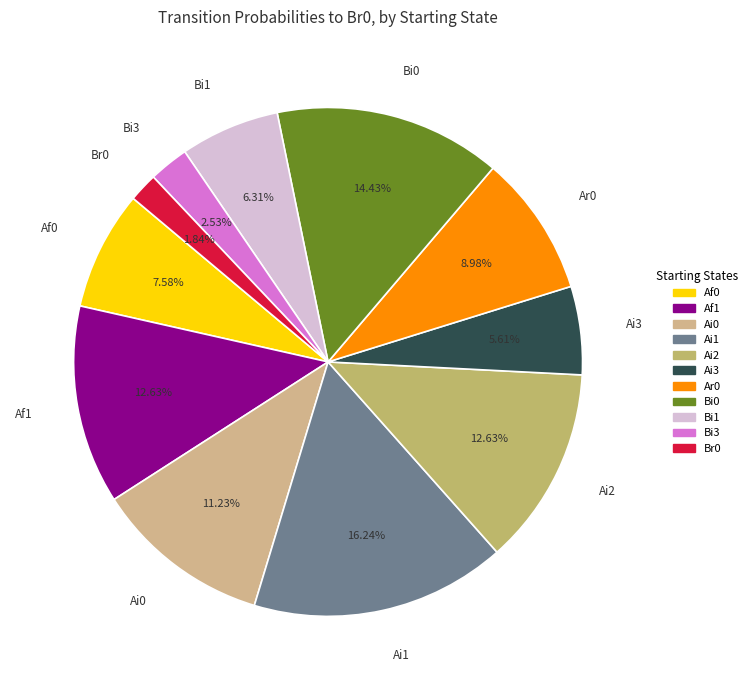

What is the smallest slice in the pie chart?

Br0